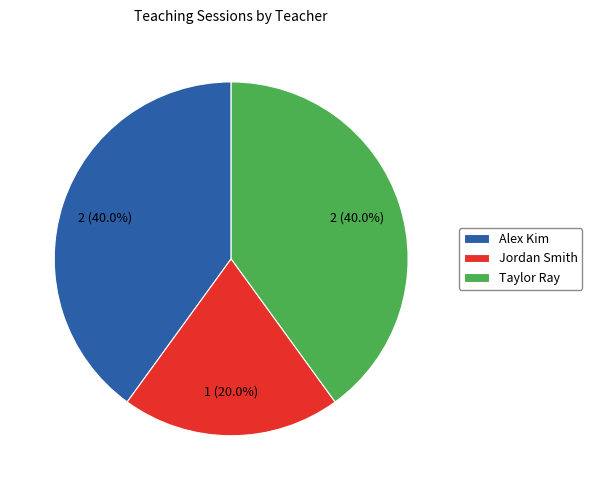

Is the sum of Jordan Smith and Alex Kim greater than half?

Yes